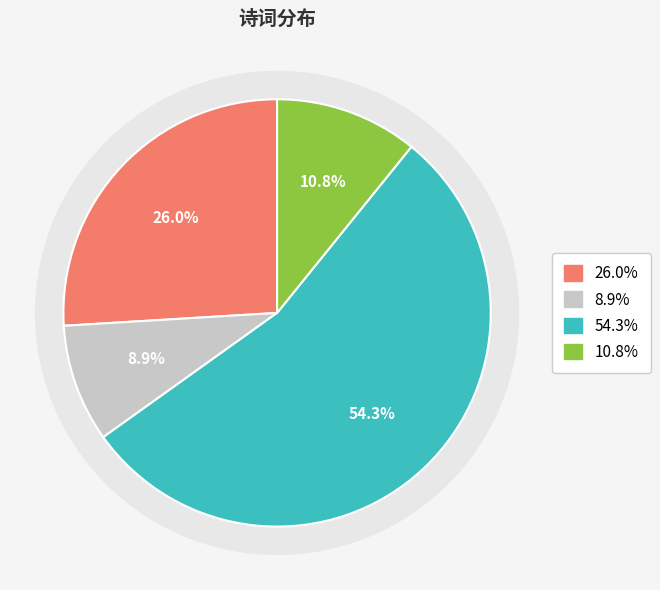

True or false: 水龙吟·凉雨作秋，渺怀无绪，徘徊成此 accounts for 68% of the total.

False